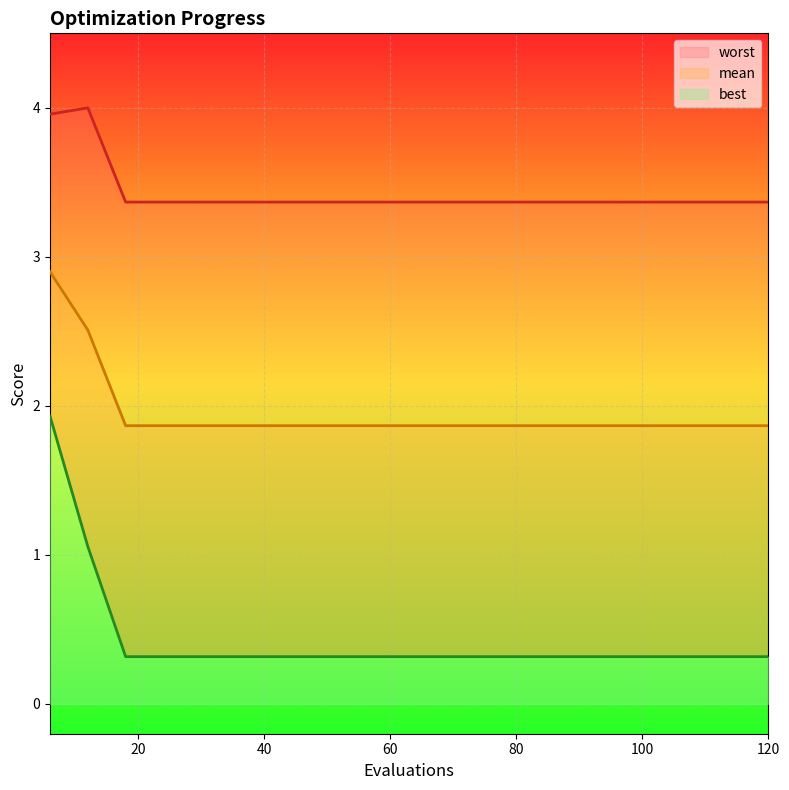

What is the sum of all mean values?

39.0